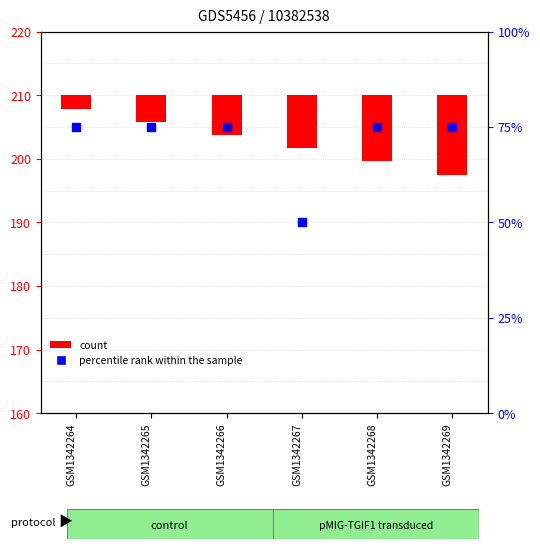

Approximately how many times larger is the value at GSM1342265 compared to GSM1342264?

1.0